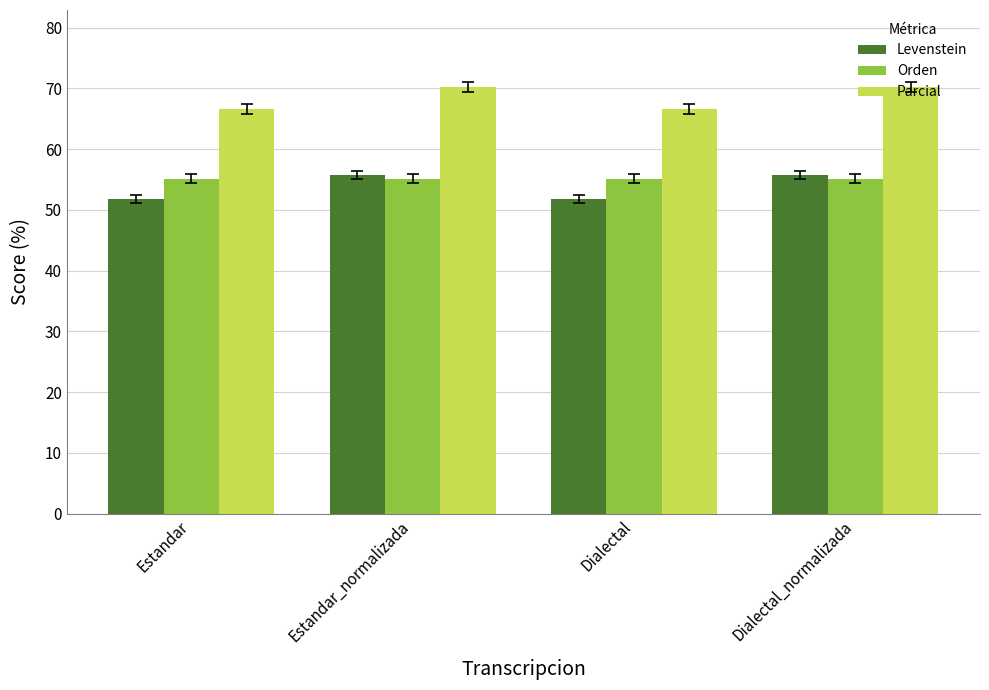

Read the Orden value at Dialectal.

55.2